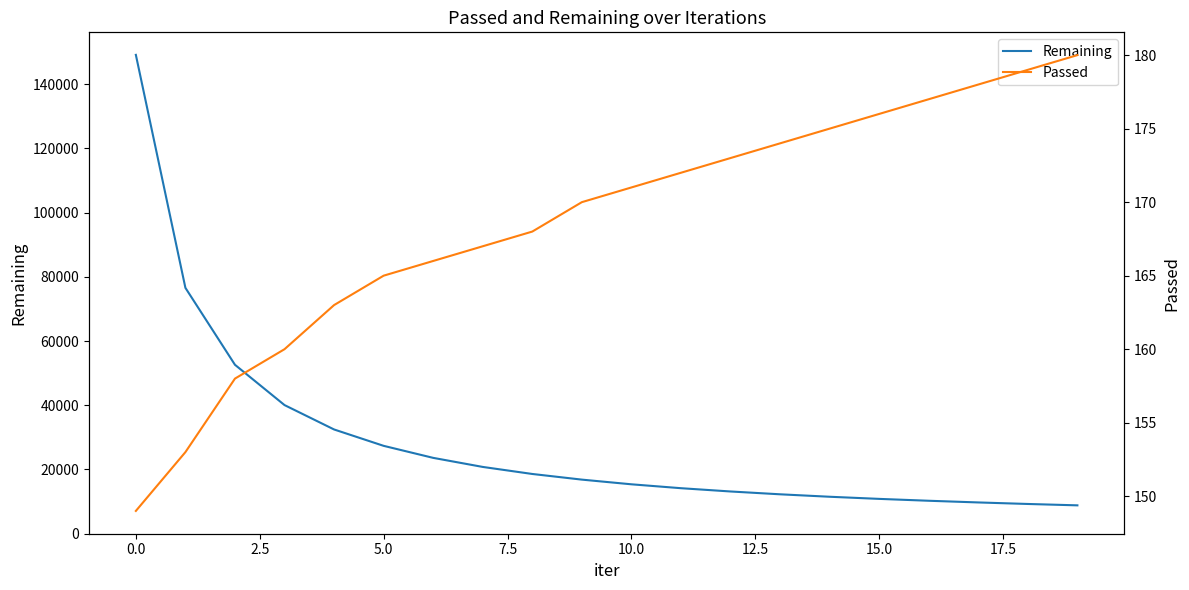

What is the difference between the second highest and second lowest values in the Remaining series?

67302